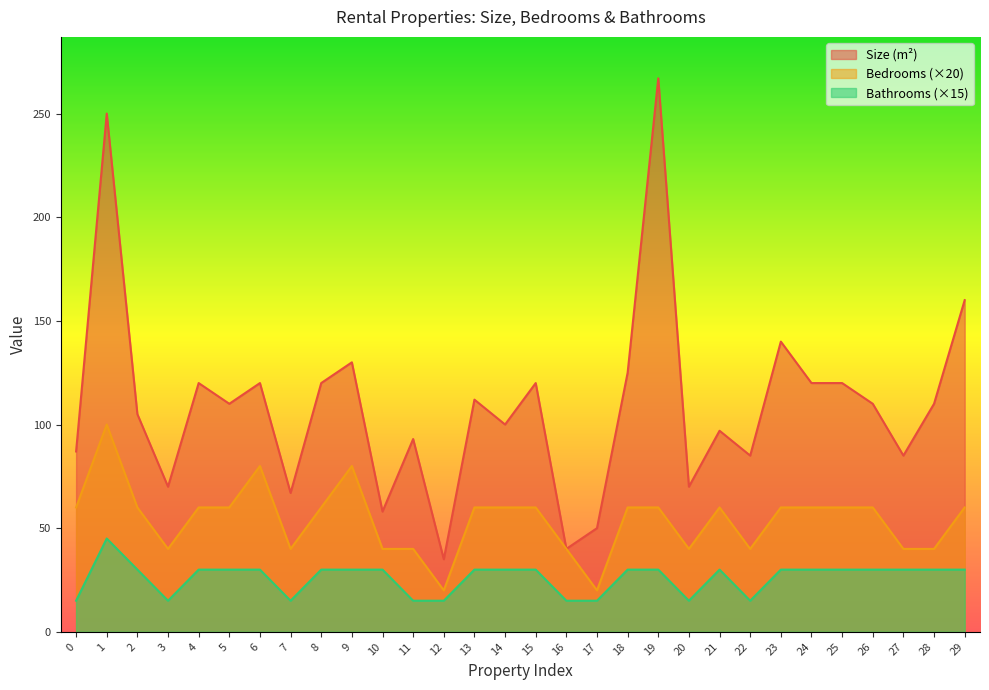

True or false: Bedrooms has a value of 80 at 6.

True